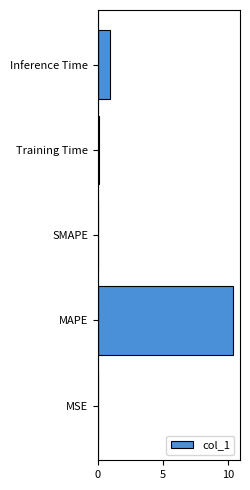

The value at MAPE is 10.4. True or false?

True